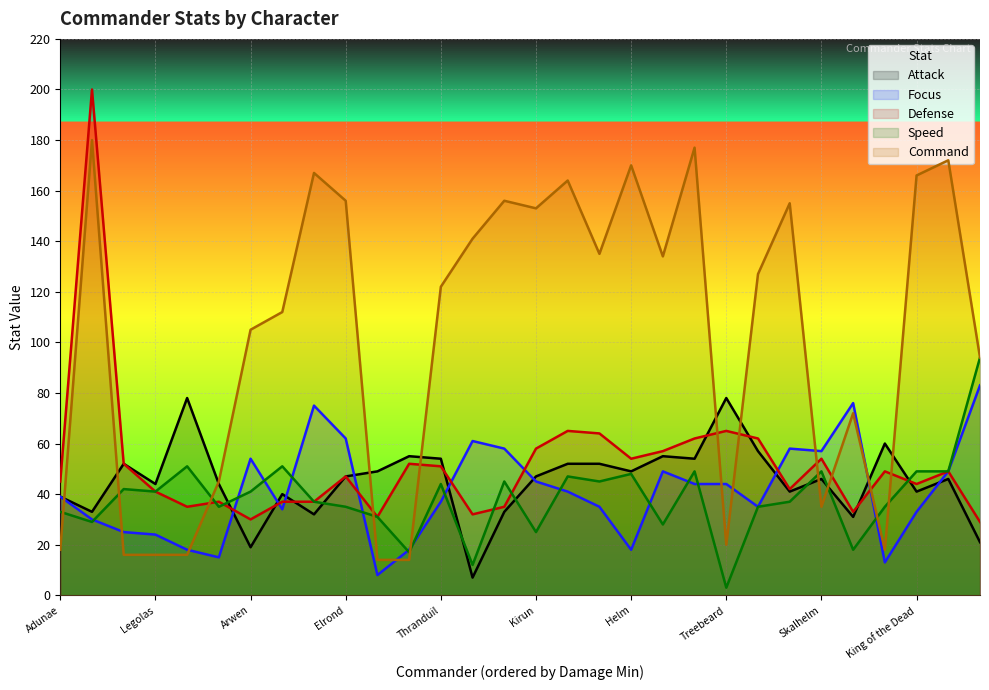

The Command series shows 236 at Helm. True or false?

False